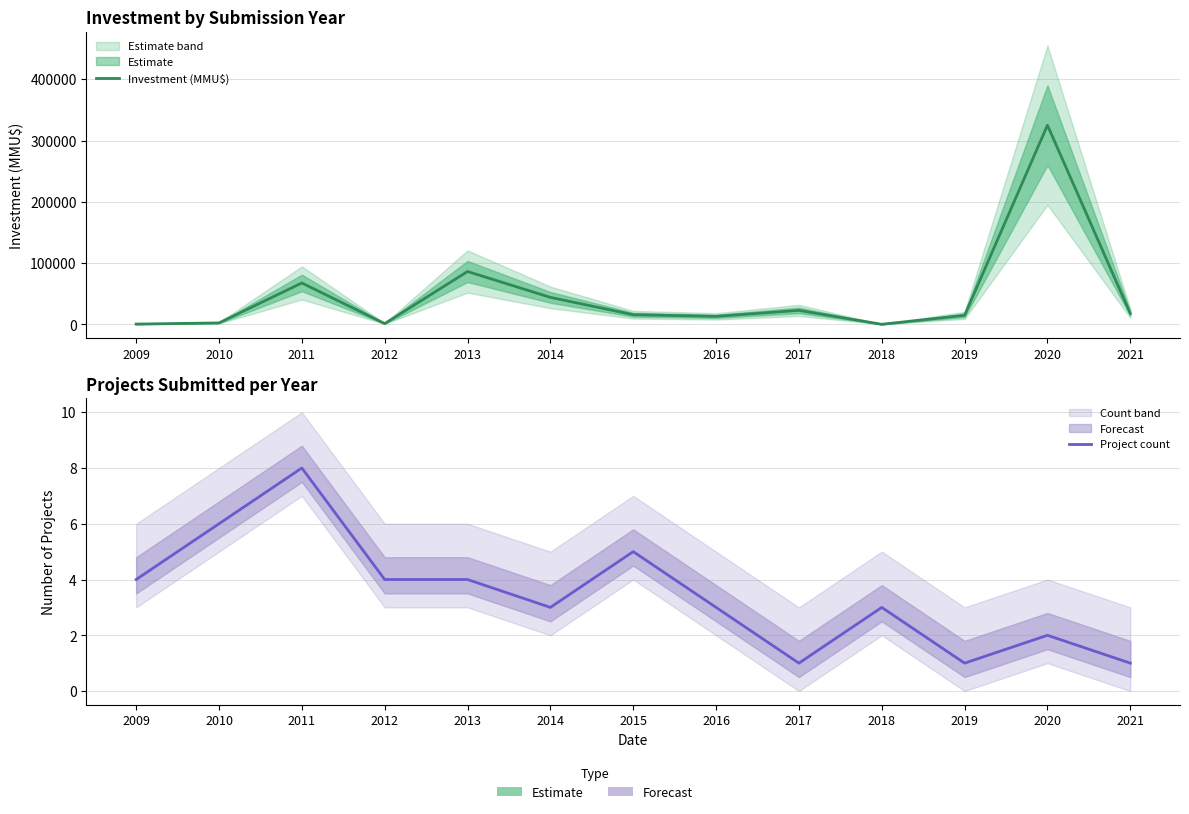

List the series in order of their peak value, highest first.

Investment (MMU$), Project count